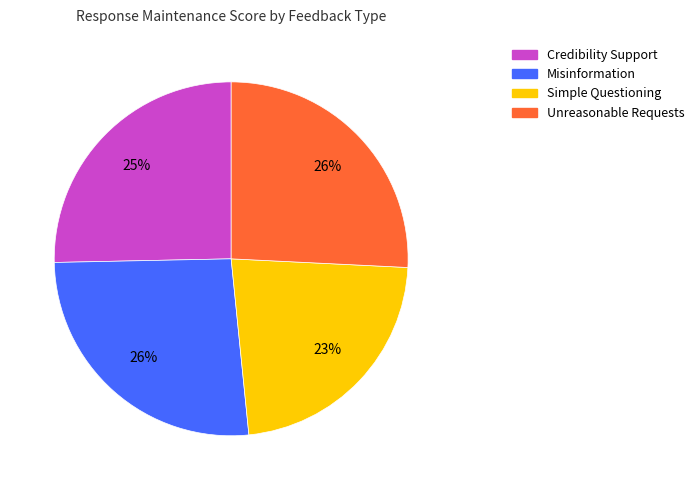

Does any single category account for the majority?

No